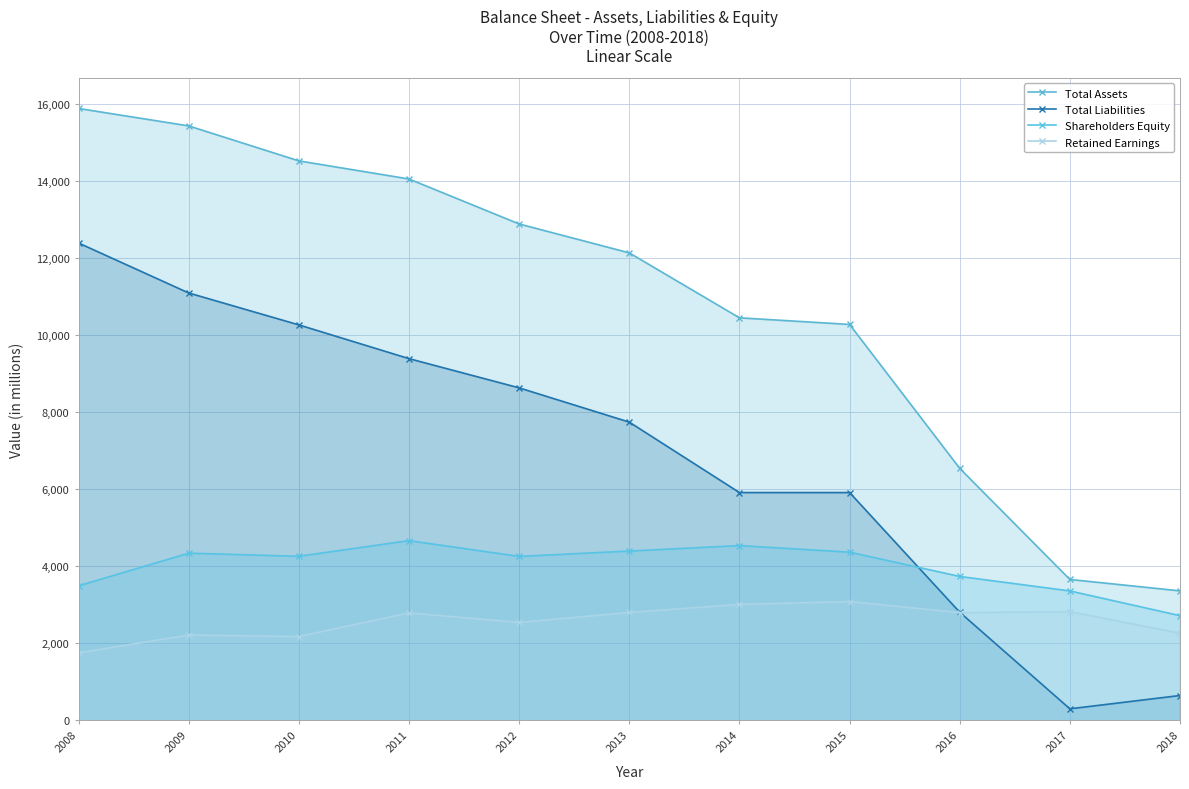

What is the difference between the maximum and second lowest values in the Retained Earnings series?

909